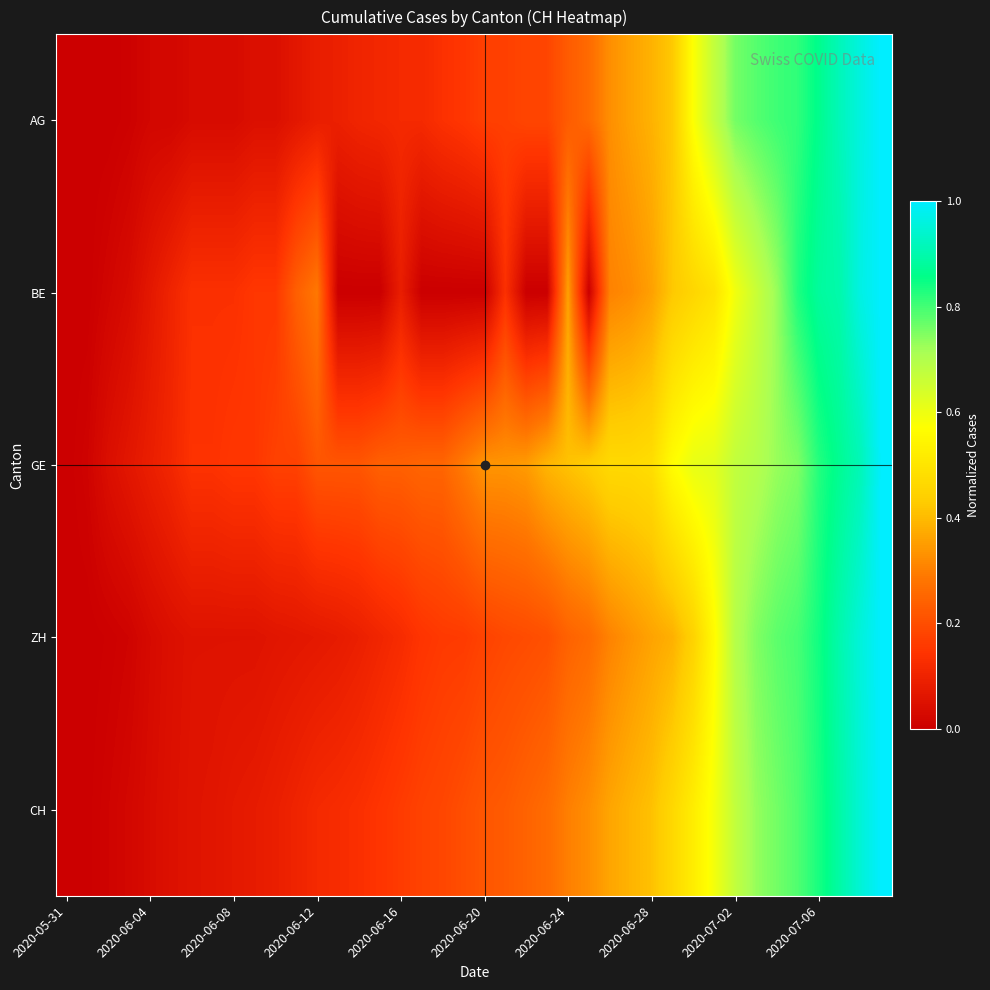

Which label corresponds to the smallest value in the chart?

2020-05-31